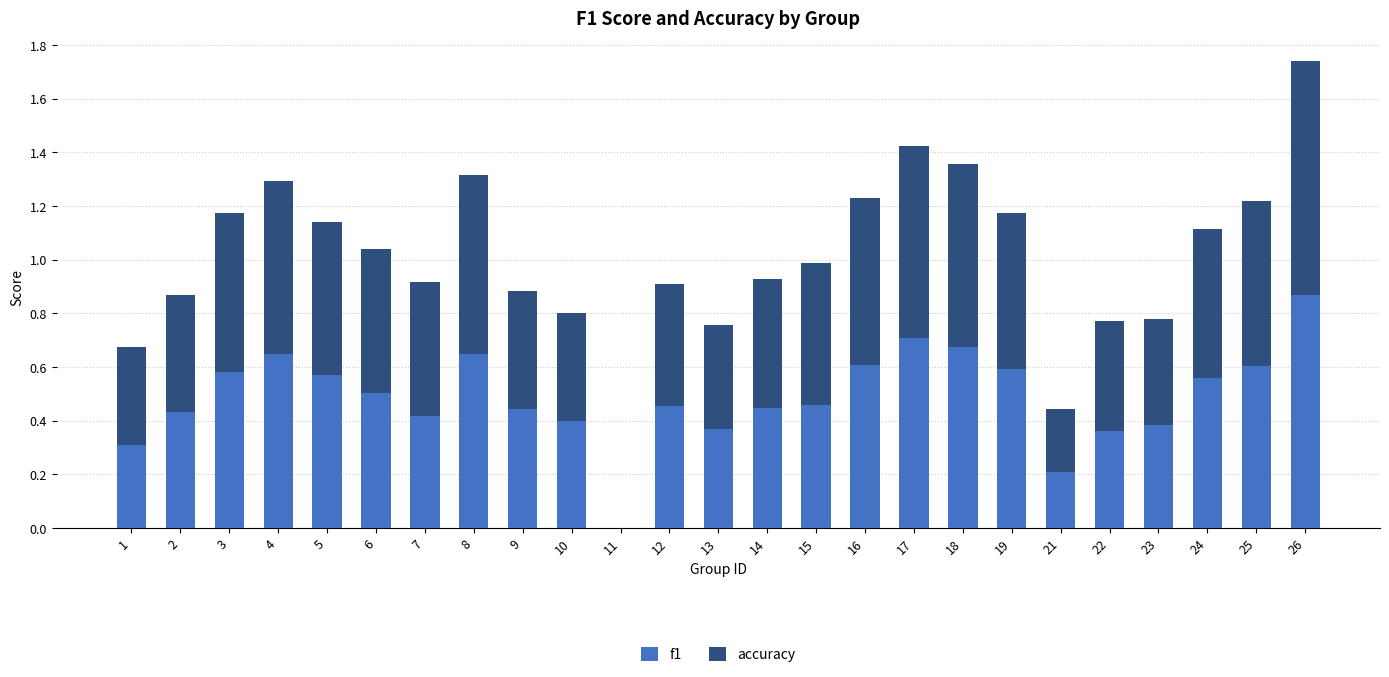

Is it true that f1 equals 0.7 at 9?

False